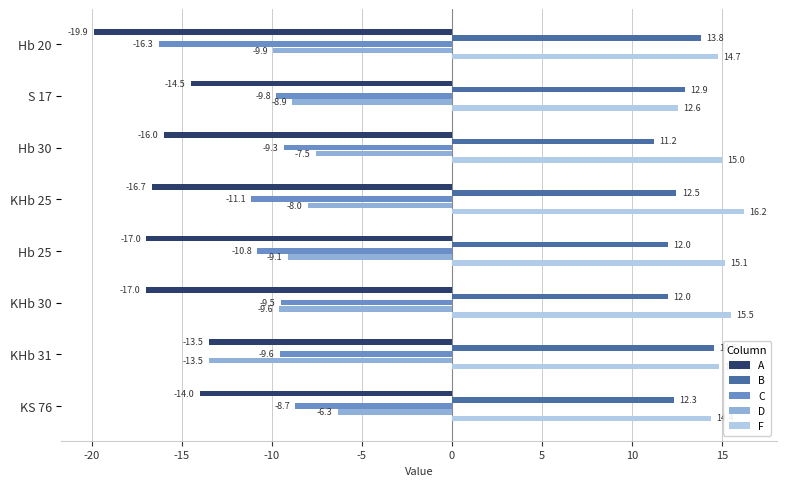

List the series in order of their peak value, highest first.

F, B, D, C, A